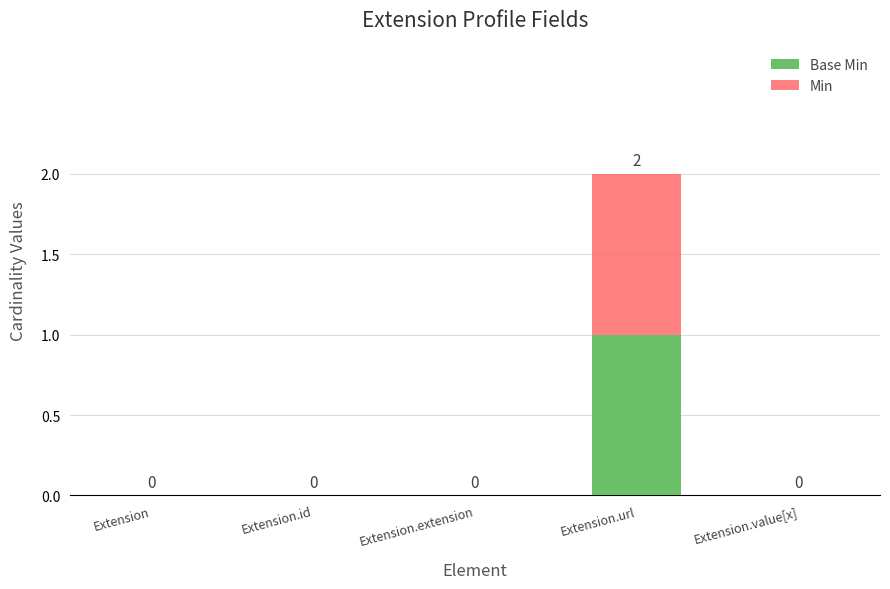

At which category is the sum across all series the highest?

Extension.url